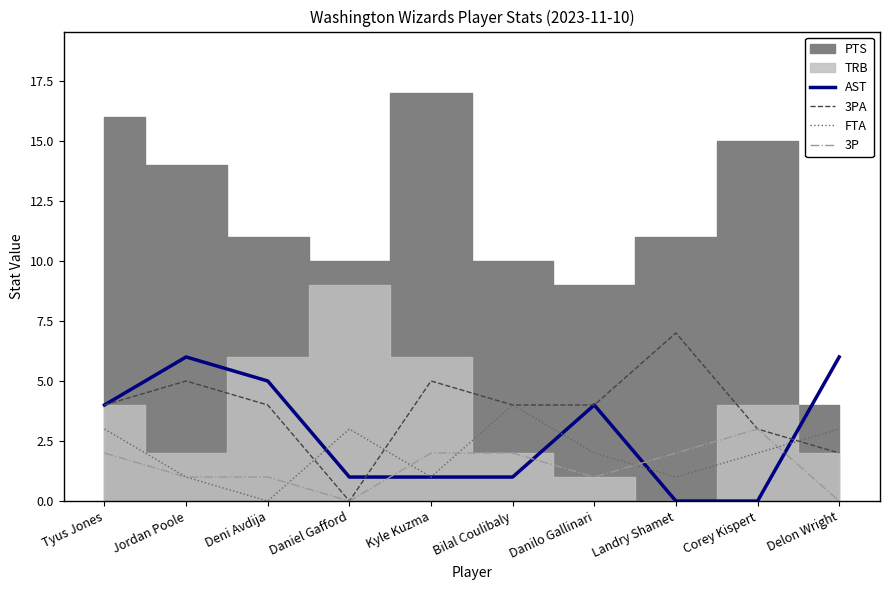

Does the chart display data point markers on the line(s)?

No